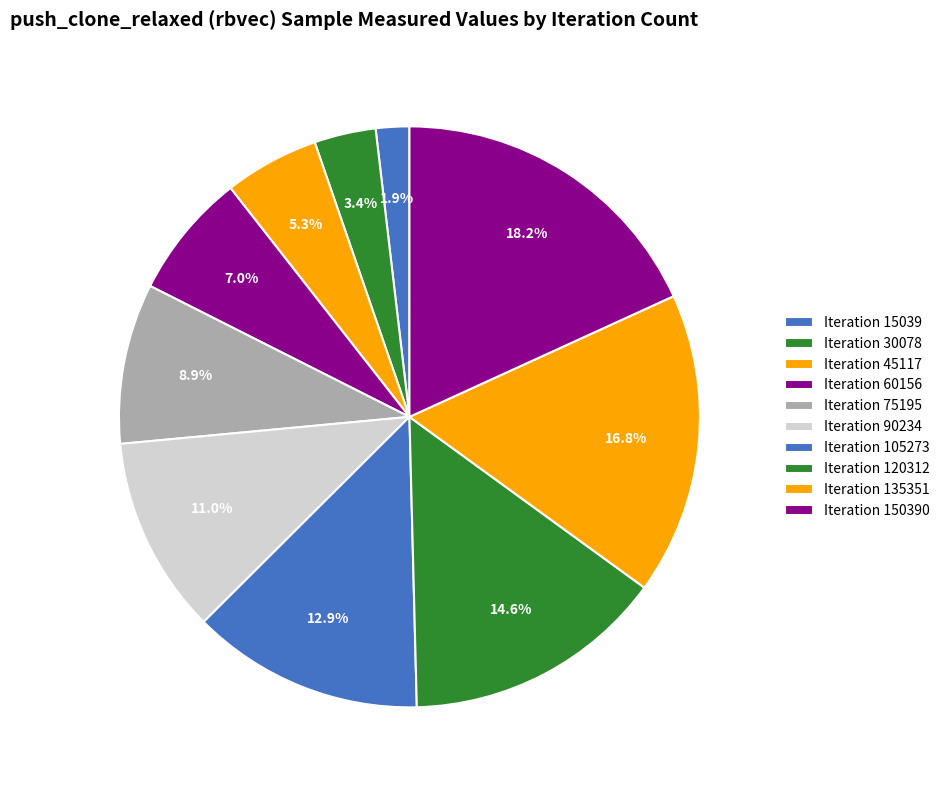

How many segments does this pie chart have?

10